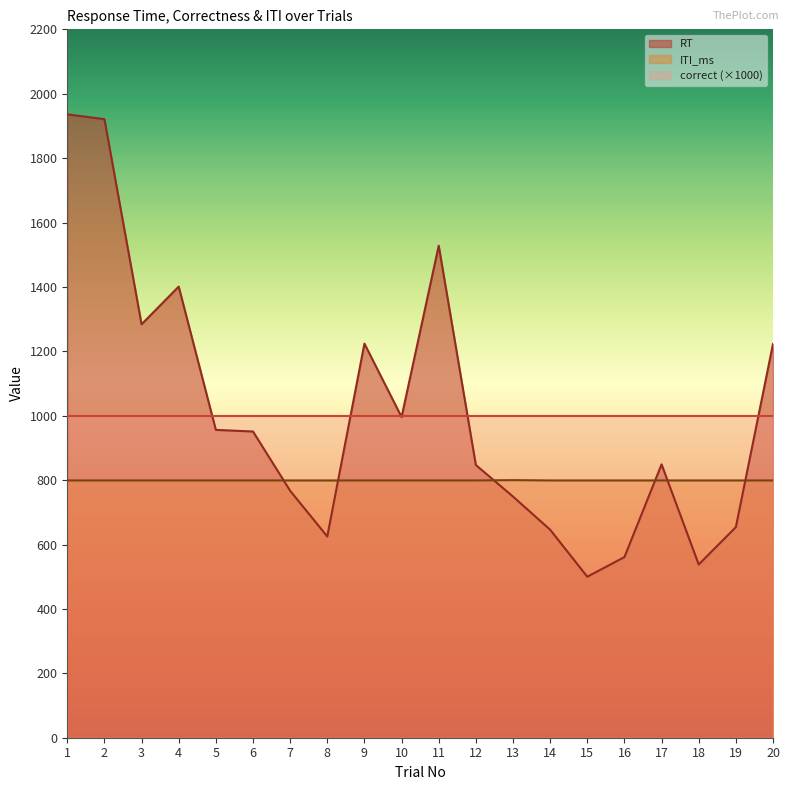

How many lines are shown in the chart?

3